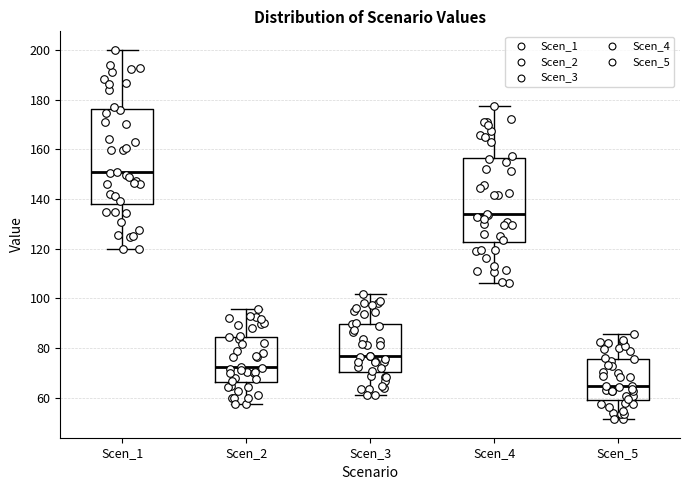

Reading left to right, transcribe this box plot: for each box, give where its median line is, the range the box spans, and where its two whiskers end, as read against the y-axis. The values are not printed on the chart, so give them approximately, as read against the axis.

Scen_1: median 150, box 138 to 176, whiskers 120 to 200
Scen_2: median 72, box 66 to 84, whiskers 58 to 96
Scen_3: median 76, box 70 to 90, whiskers 62 to 102
Scen_4: median 134, box 122 to 156, whiskers 106 to 178
Scen_5: median 64, box 60 to 76, whiskers 52 to 86